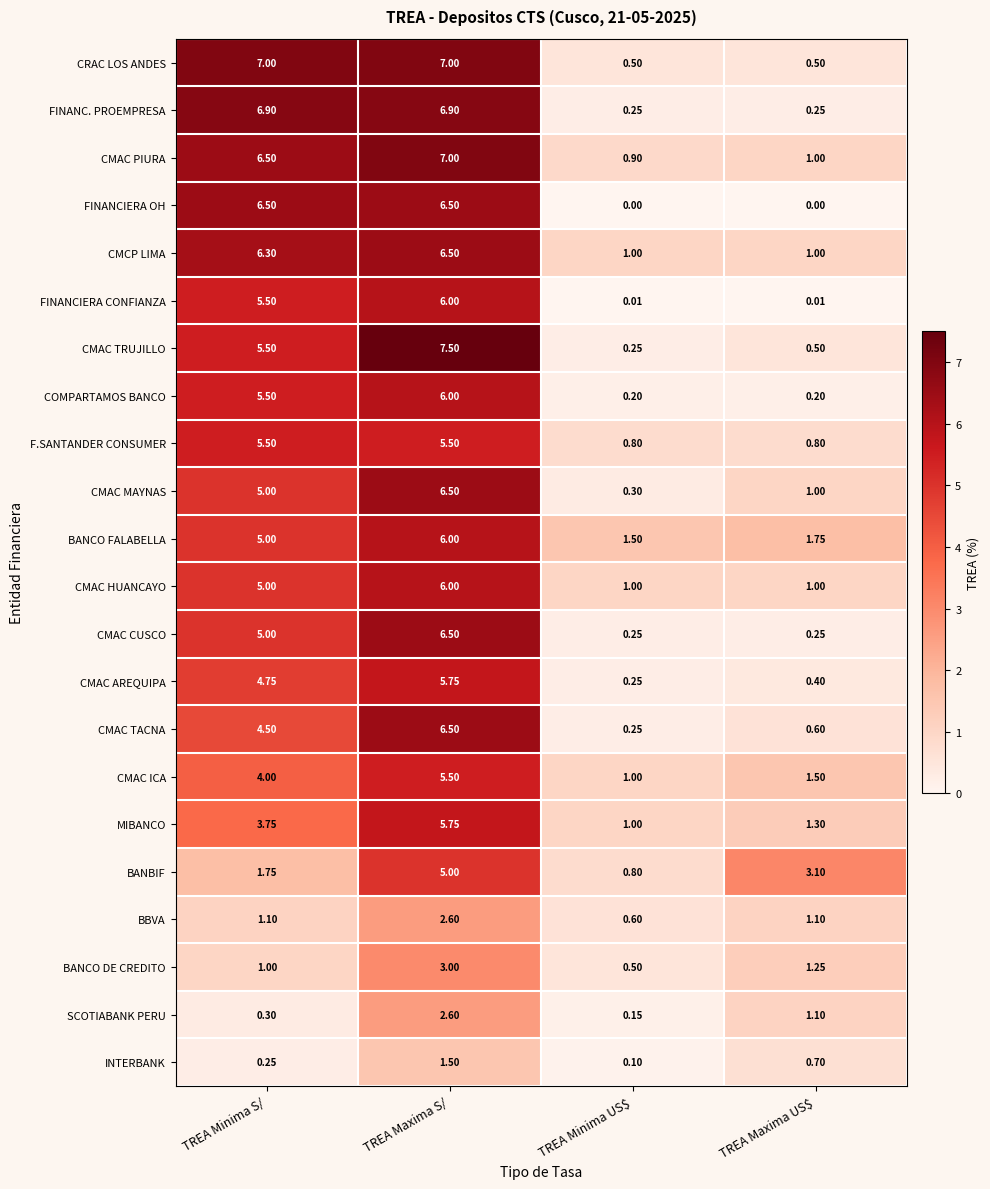

Count the number of categories in the chart.

4